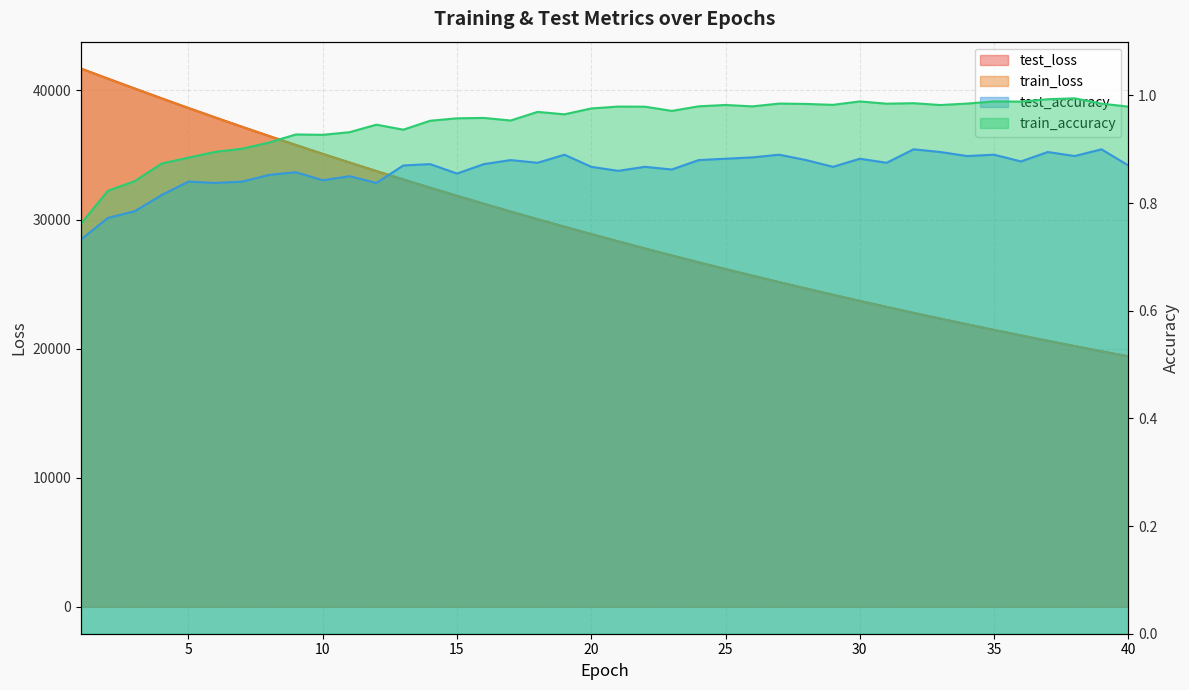

How many lines are shown in the chart?

4